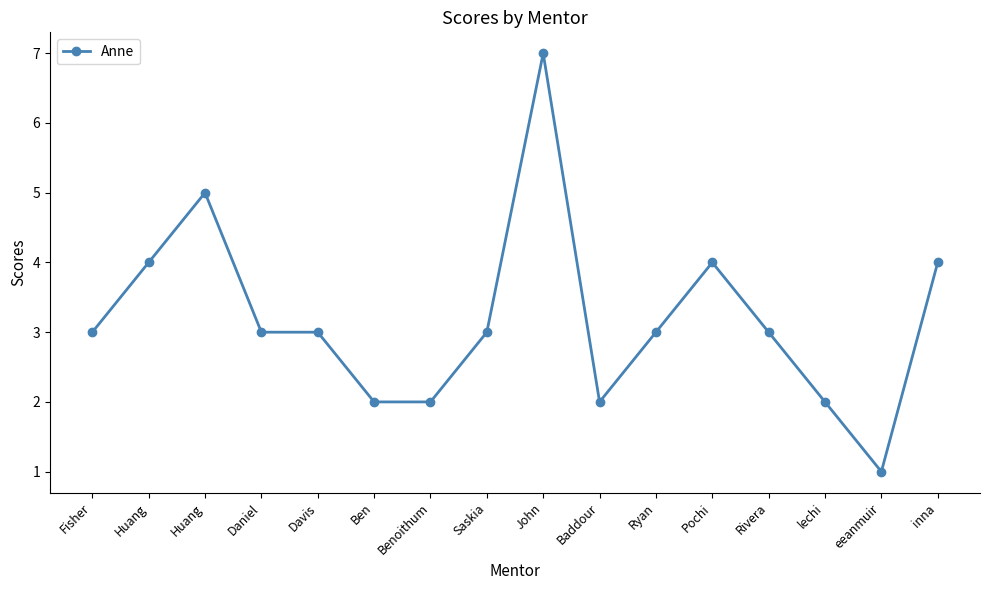

How many lines are shown in the chart?

1